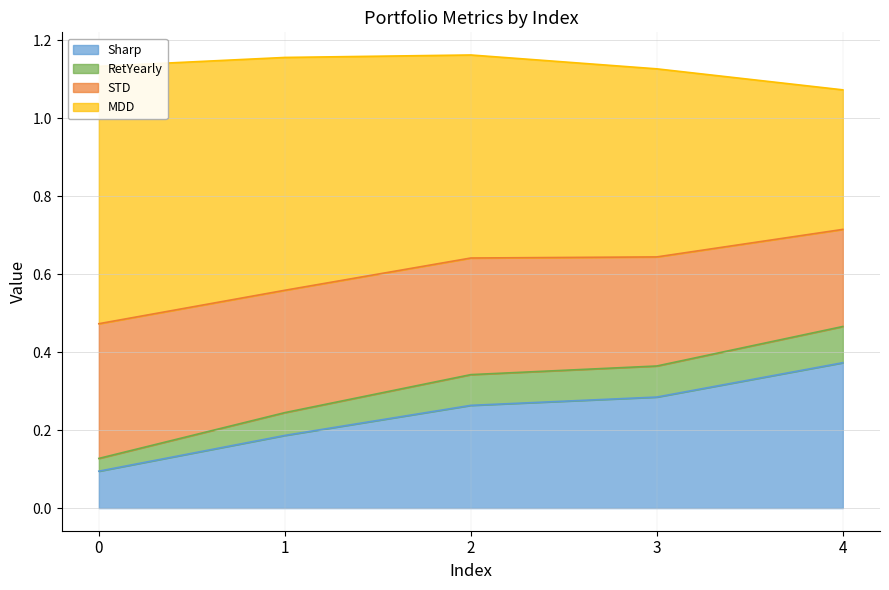

At which label does Sharp reach its peak?

4